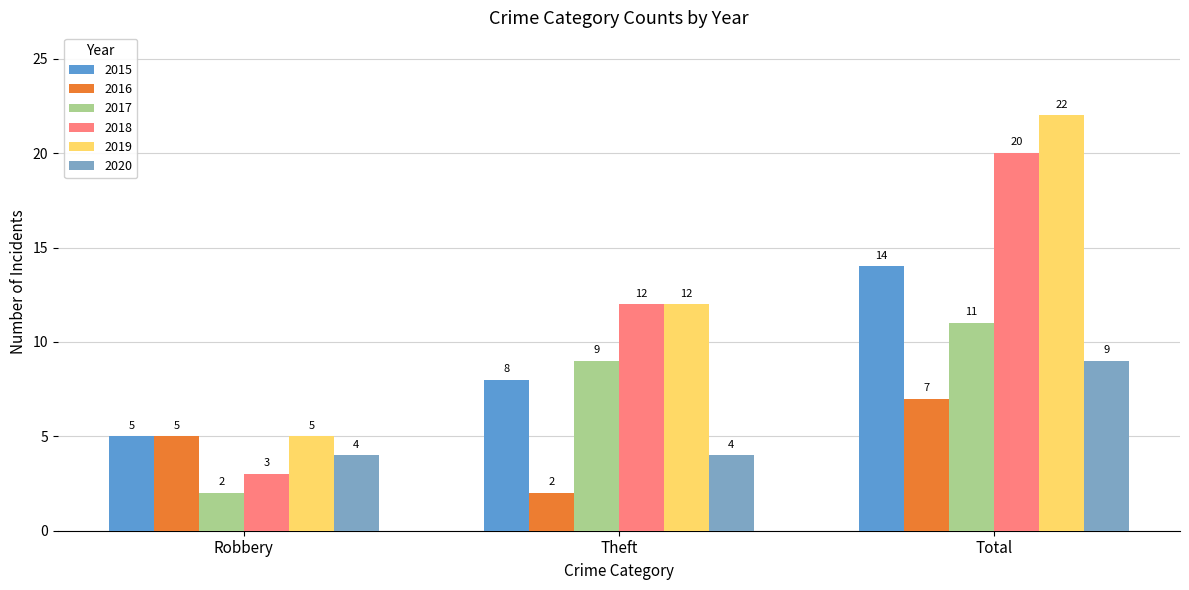

How many bars are there in total?

18